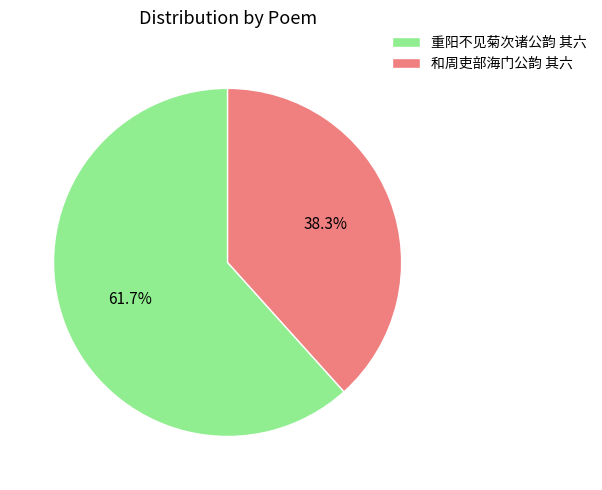

How many segments does this pie chart have?

2